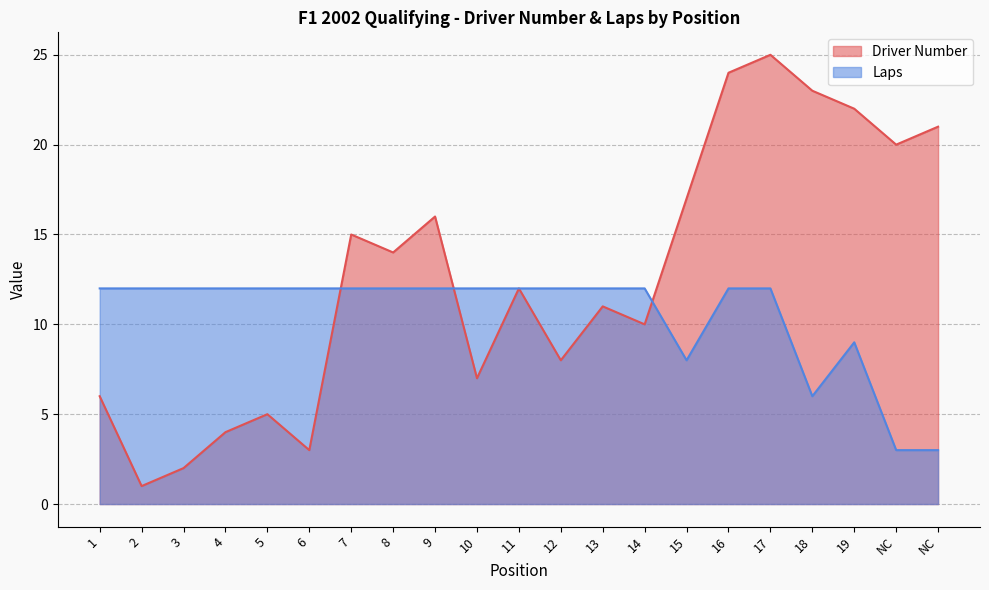

At which category does Driver Number reach its first local peak?

5